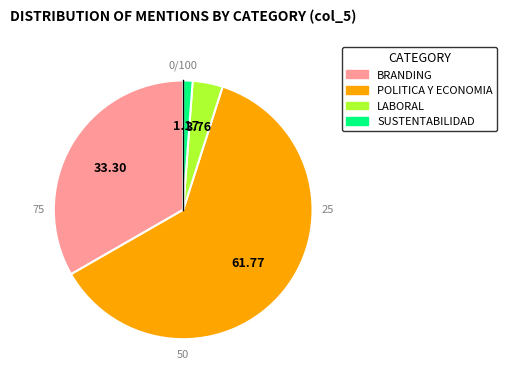

Which has a higher value, POLITICA Y ECONOMIA or LABORAL?

POLITICA Y ECONOMIA